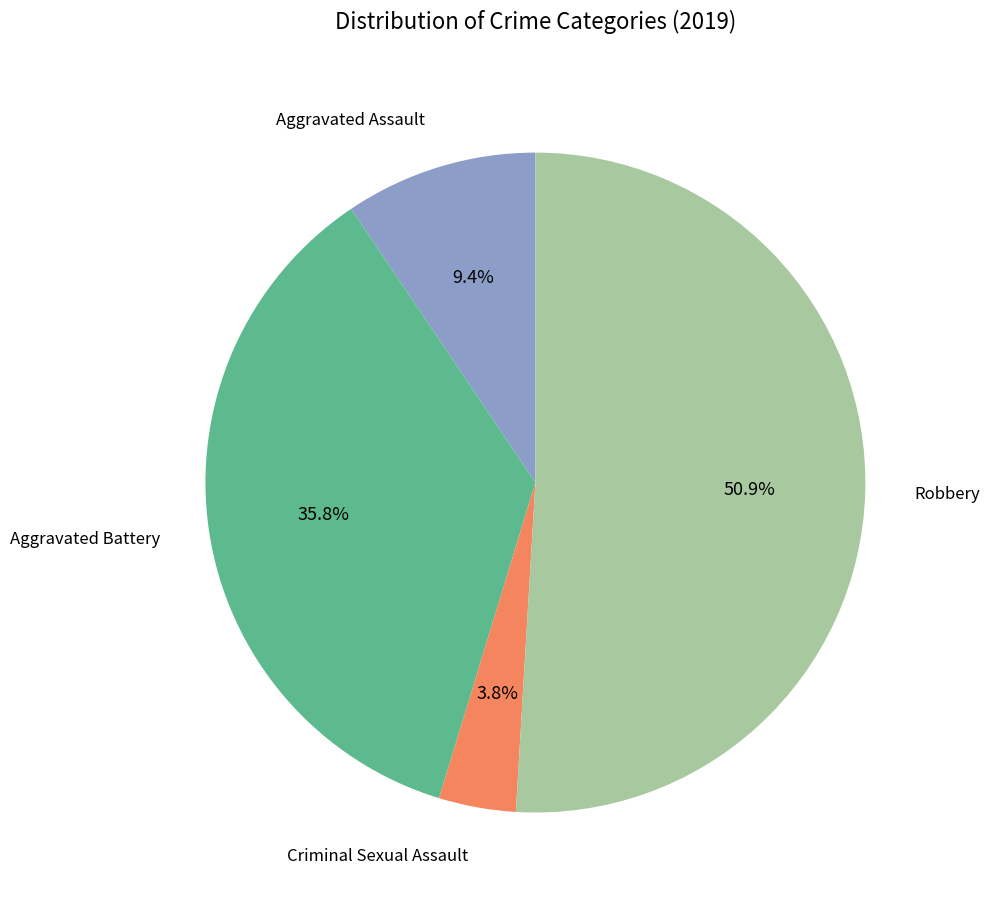

How many segments does this pie chart have?

4